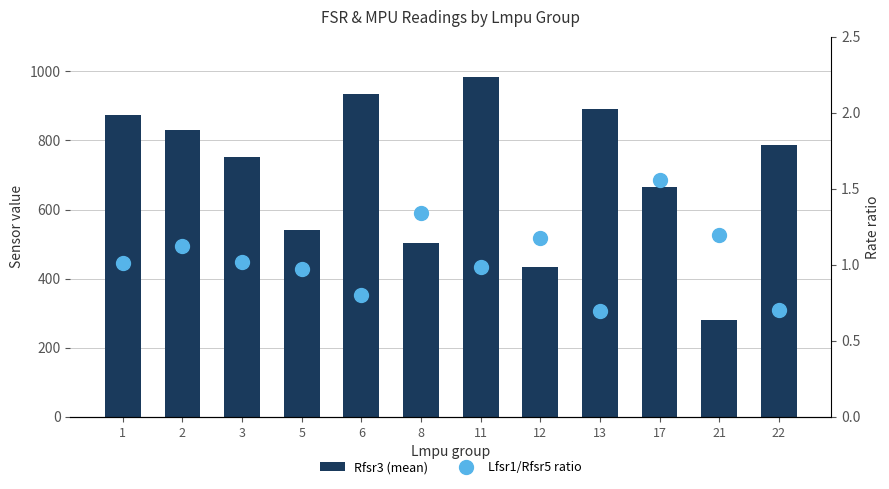

What is the average value of the Rfsr3 (mean) series?

706.7